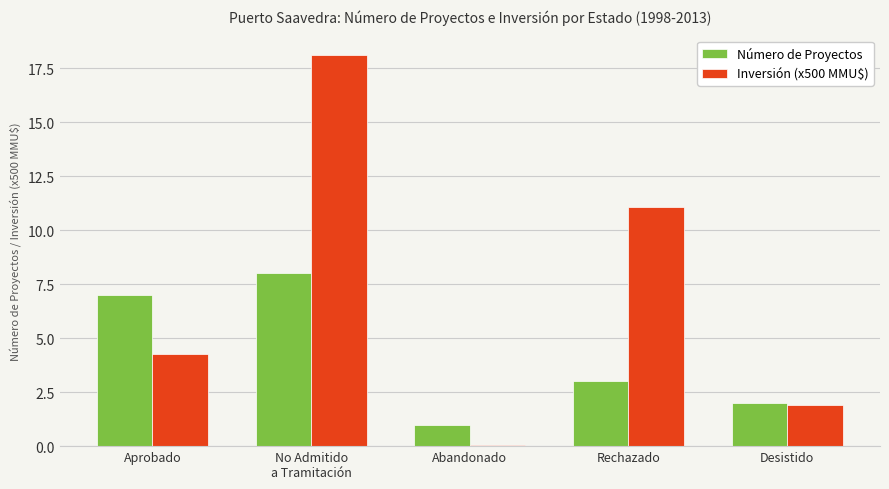

What position from the left is Aprobado?

1